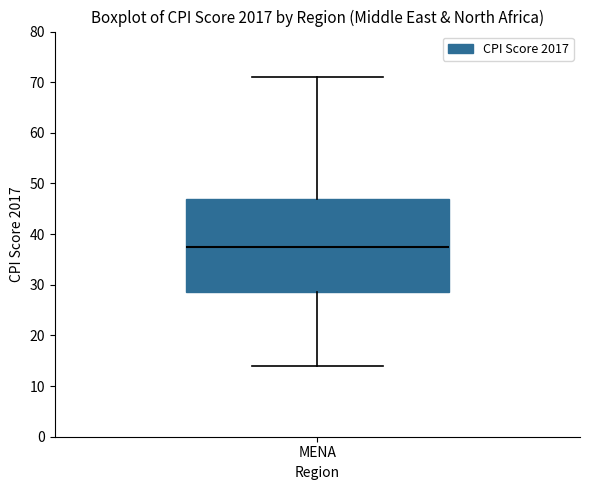

Where does the lower whisker of the box for MENA end on the y-axis? The values are not printed on the chart, so give them approximately, as read against the axis.

14